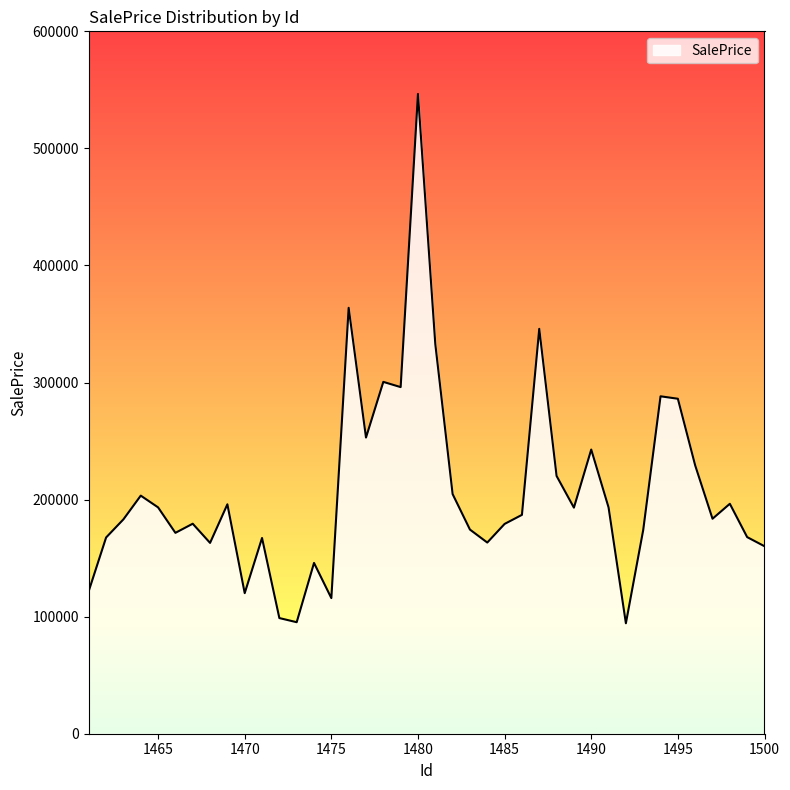

What is the greatest value displayed?

546477.8